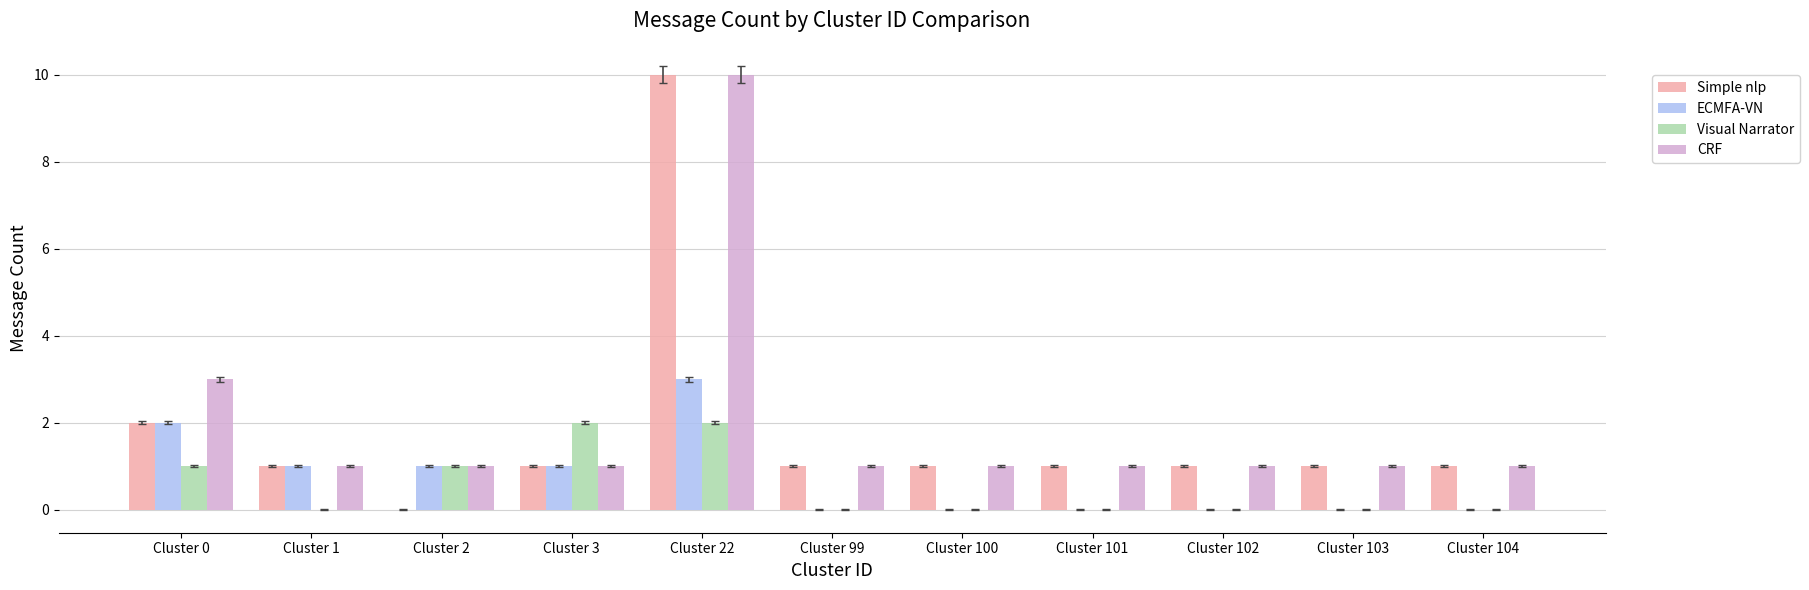

At which category is the sum across all series the highest?

Cluster 22